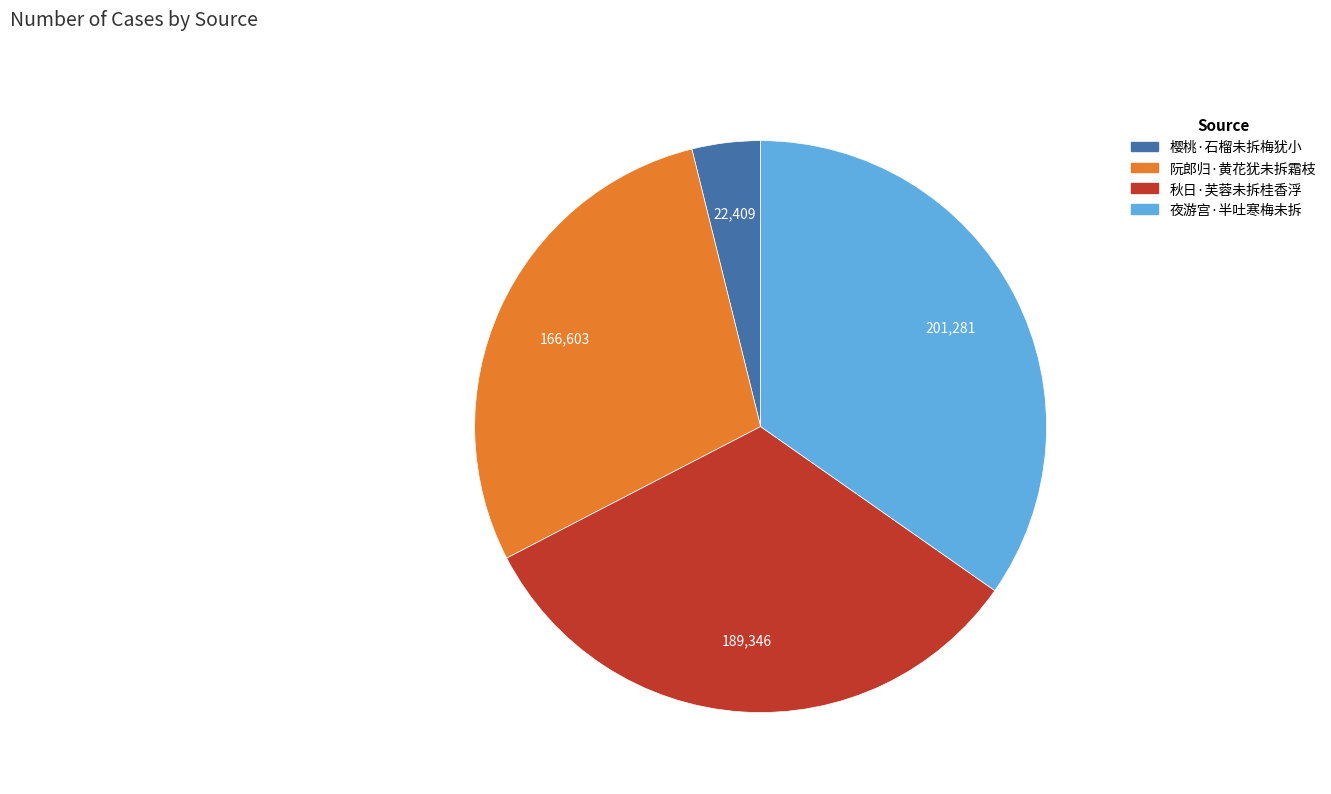

Is it true that 秋日·芙蓉未拆桂香浮 is 39% of the pie?

False